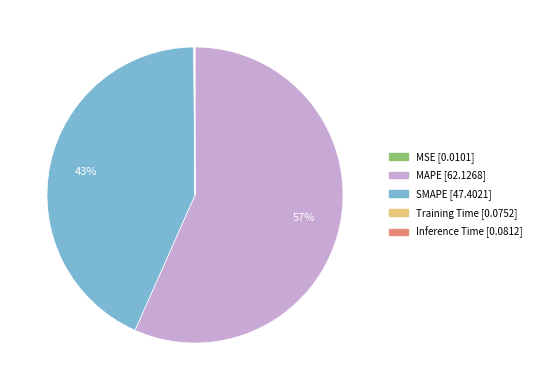

Does SMAPE represent more than half of the total?

No